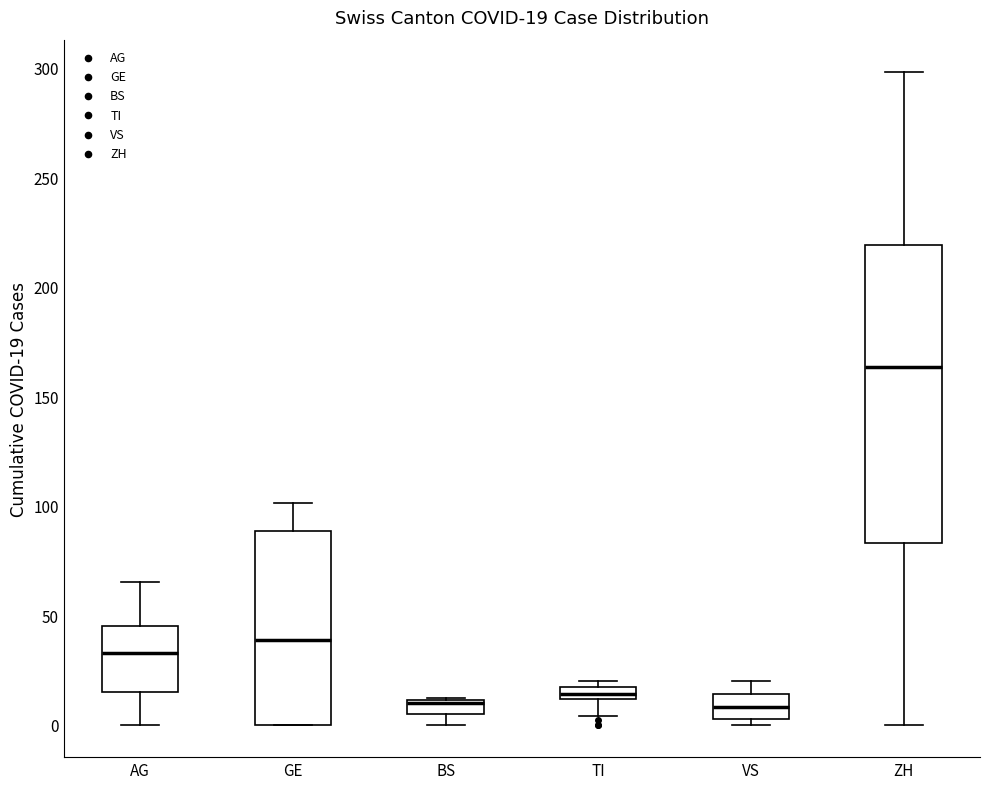

Which box is the tallest, from its lower edge to its upper edge?

ZH